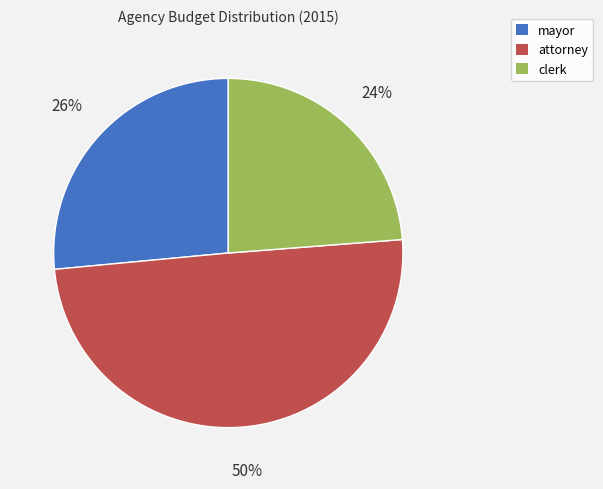

Combined, do attorney and clerk account for over 50%?

Yes